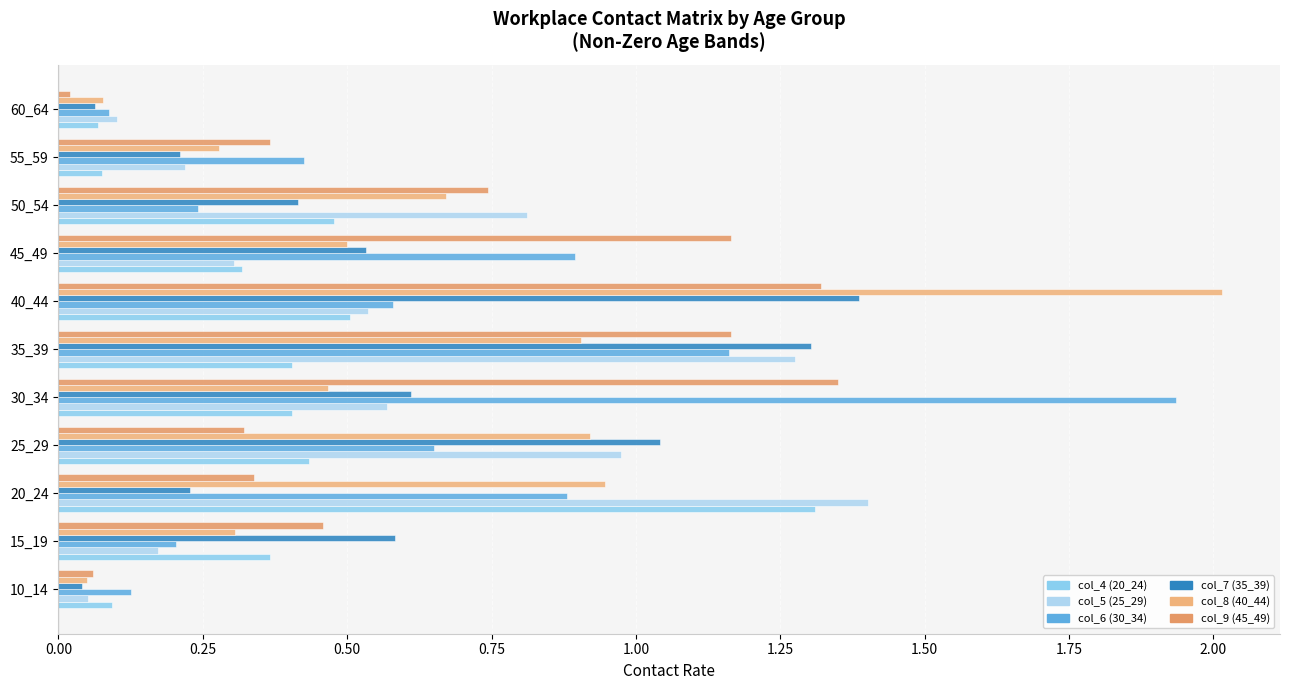

How many series are shown in this chart?

6